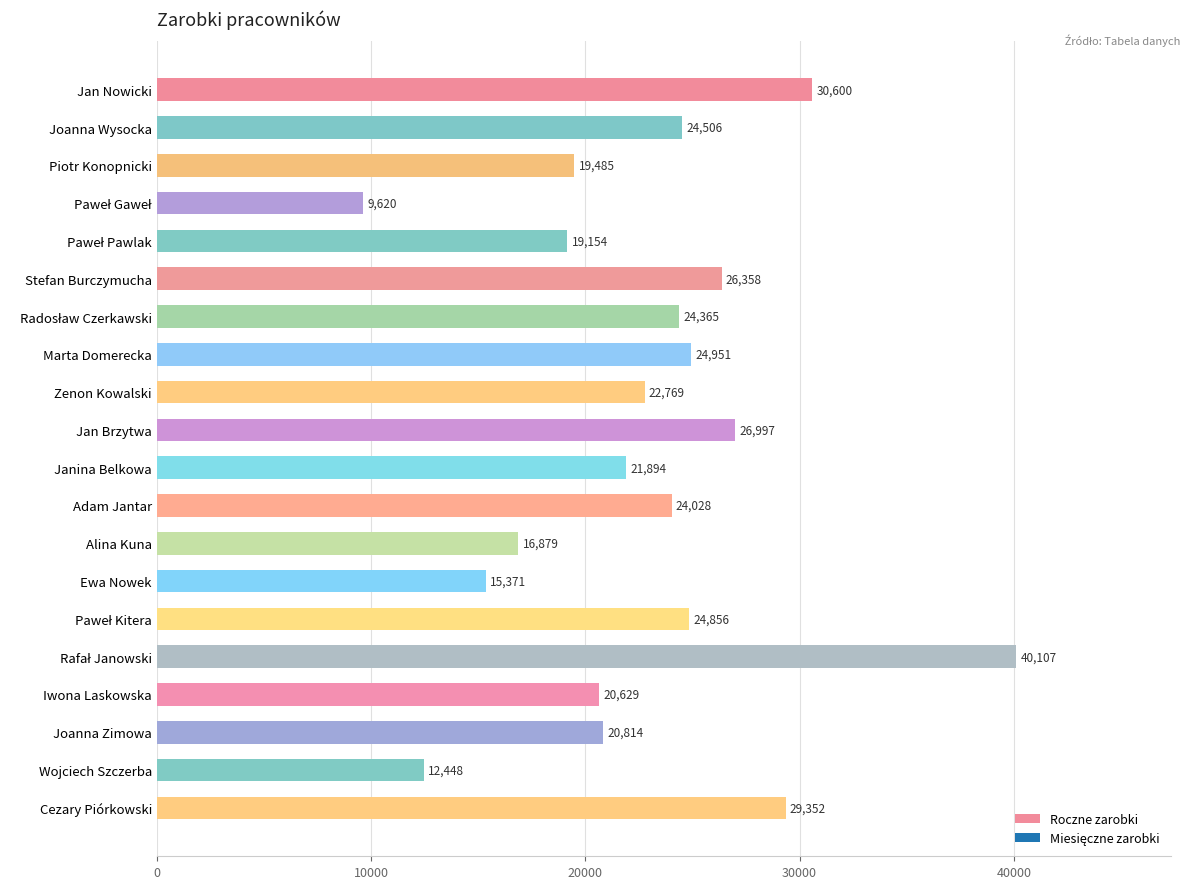

Which has a higher value, Jan Nowicki or Wojciech Szczerba?

Jan Nowicki